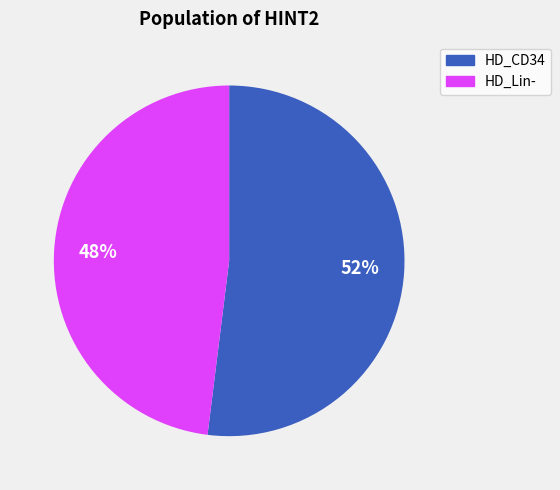

Is there any slice that represents more than half of the pie?

Yes